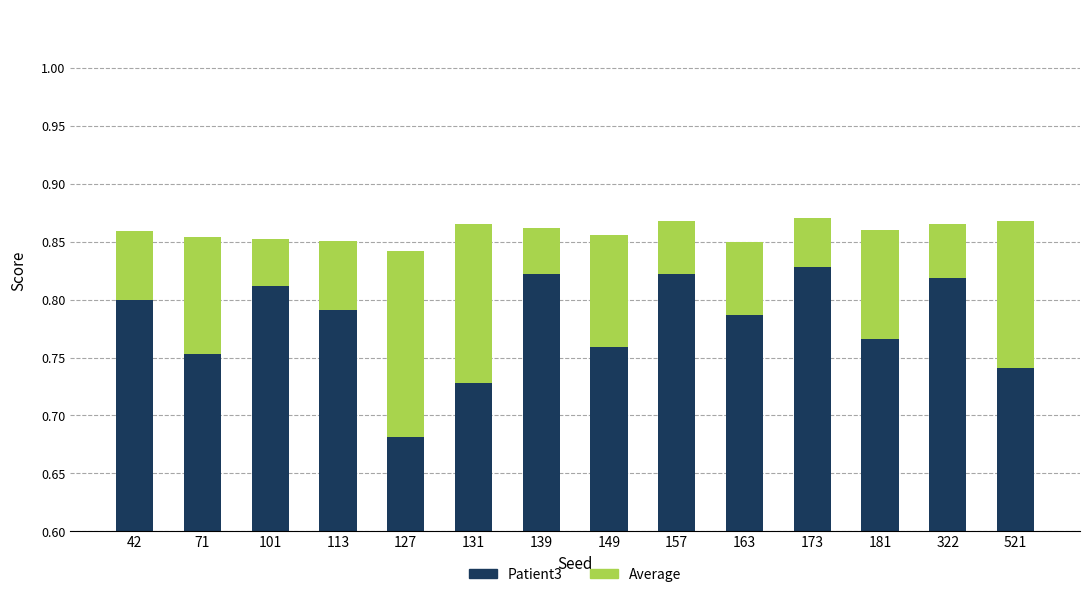

Rank the categories by Patient3 value from lowest to highest.

127, 131, 521, 71, 149, 181, 163, 113, 42, 101, 322, 139, 157, 173